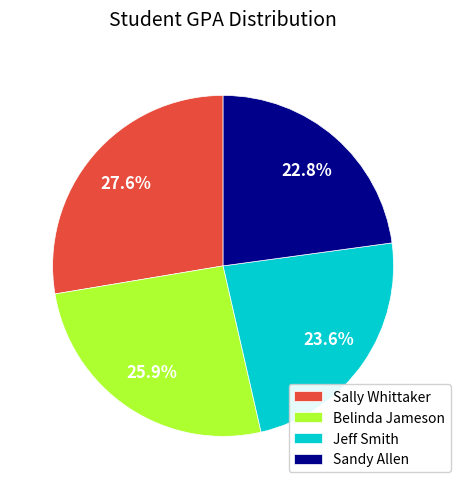

To the nearest percent, what is the difference between the largest and smallest slice percentages?

5%